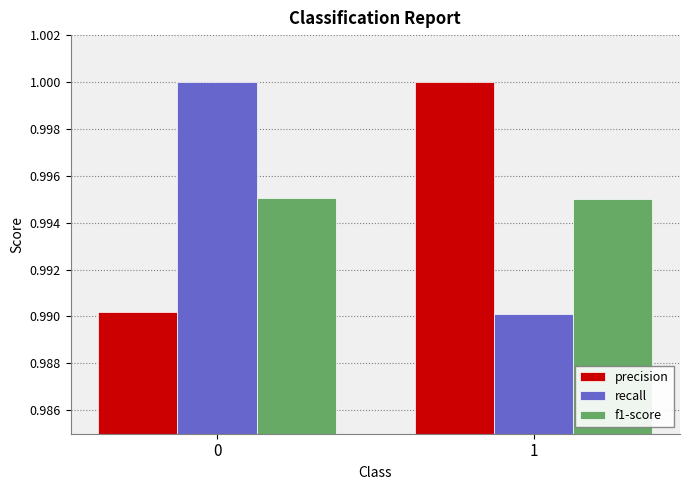

What is the sum of the precision values at 0 and 1?

2.0